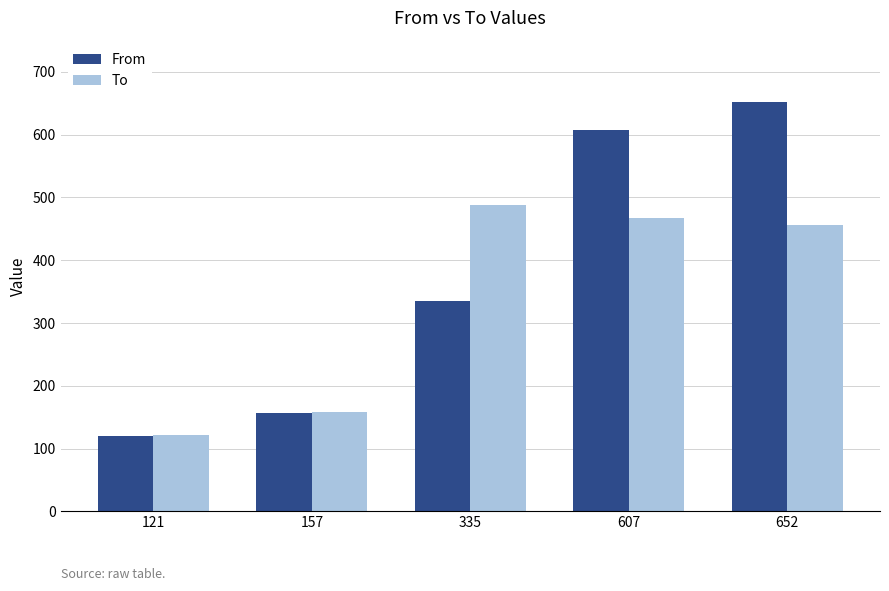

At how many categories does at least one series exceed 146?

4